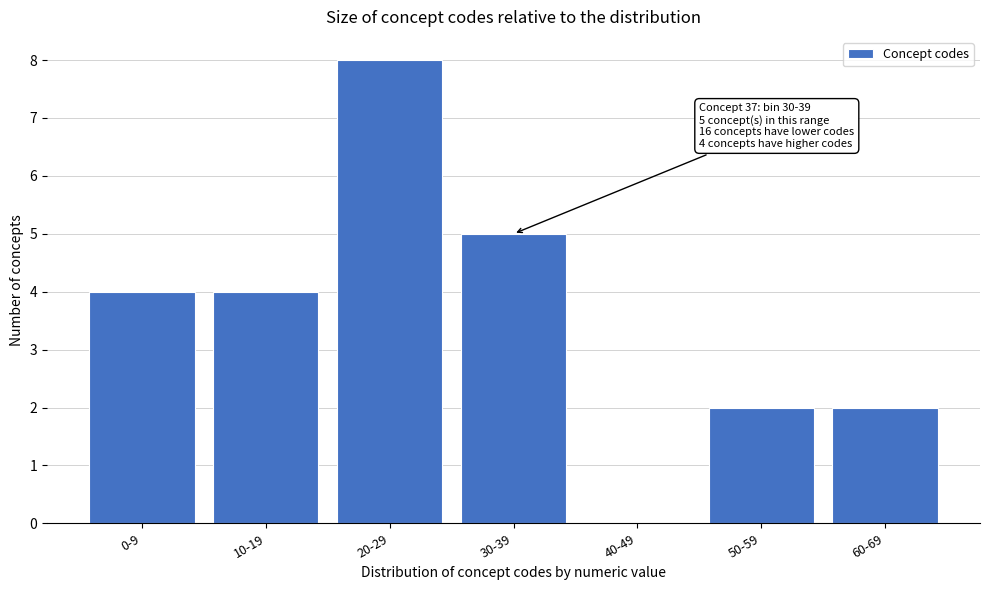

Reading left to right, what are all the values shown in this chart?

0-9=4	10-19=4	20-29=8	30-39=5	40-49=0	50-59=2	60-69=2